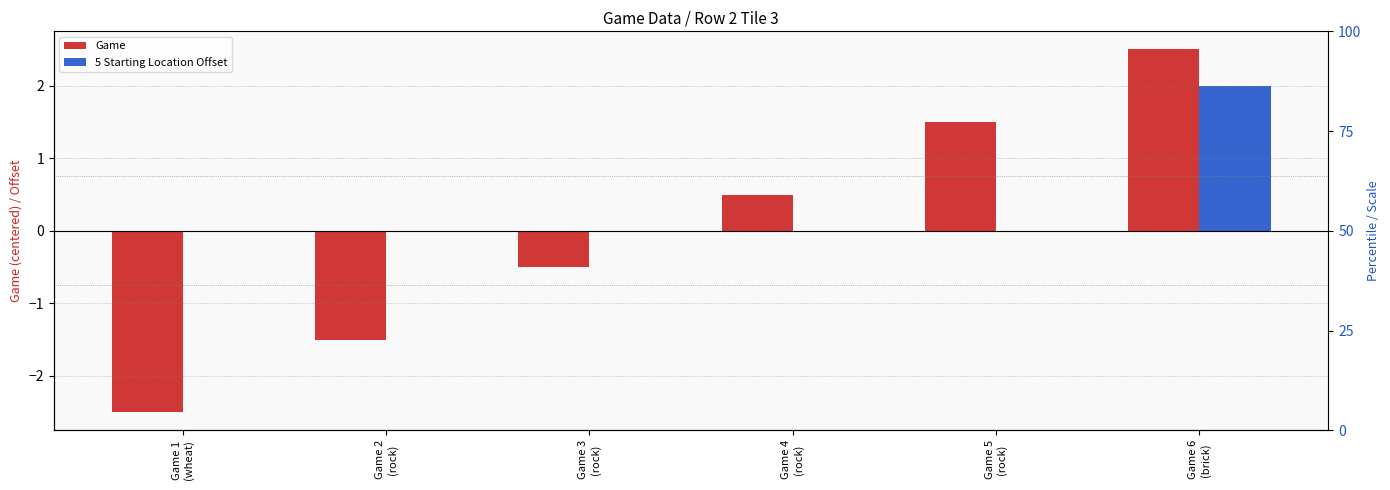

Is it true that Game equals 0.8 at Game 4
(rock)?

False